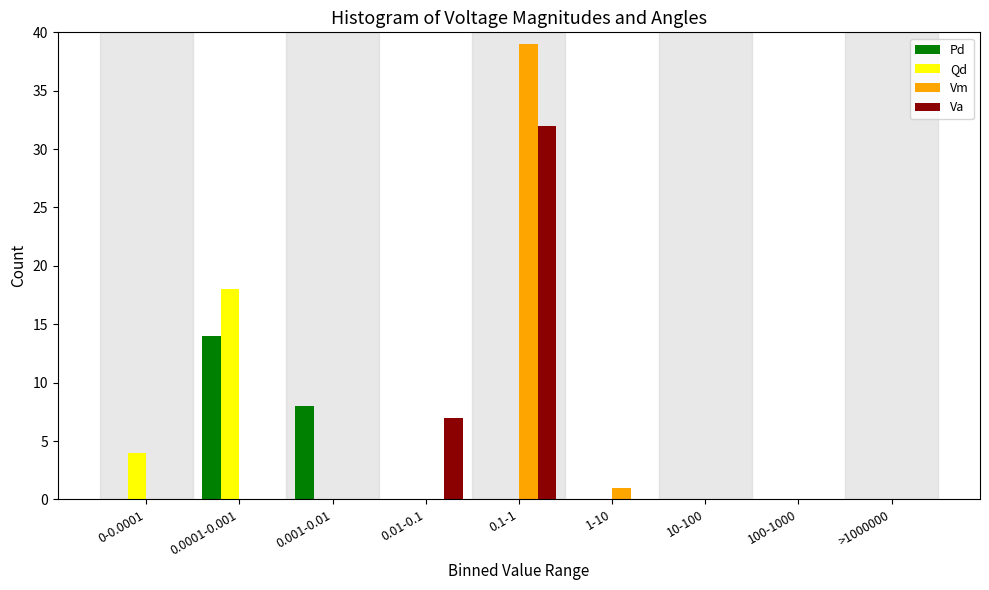

Between 0.01-0.1 and 1-10, which series saw the biggest shift?

Va